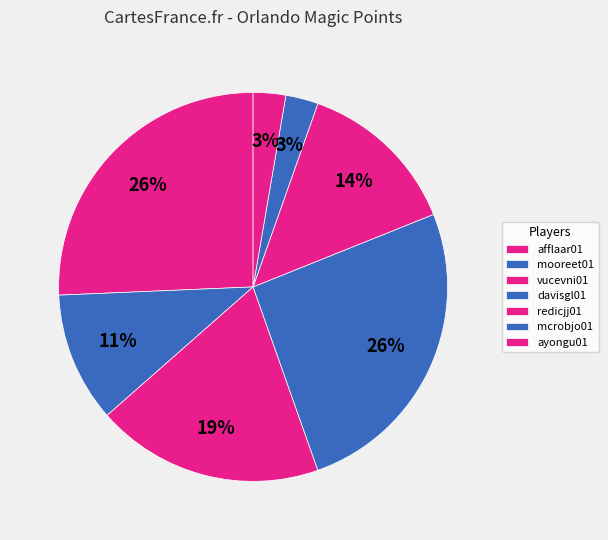

How many segments does this pie chart have?

7